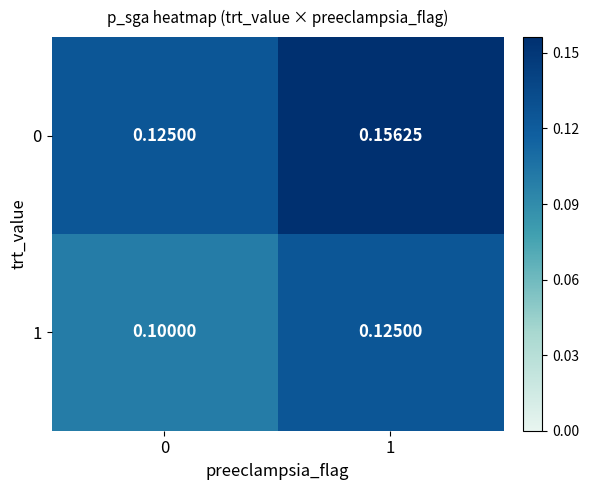

Rank the series at 0 from highest to lowest value.

0, 1